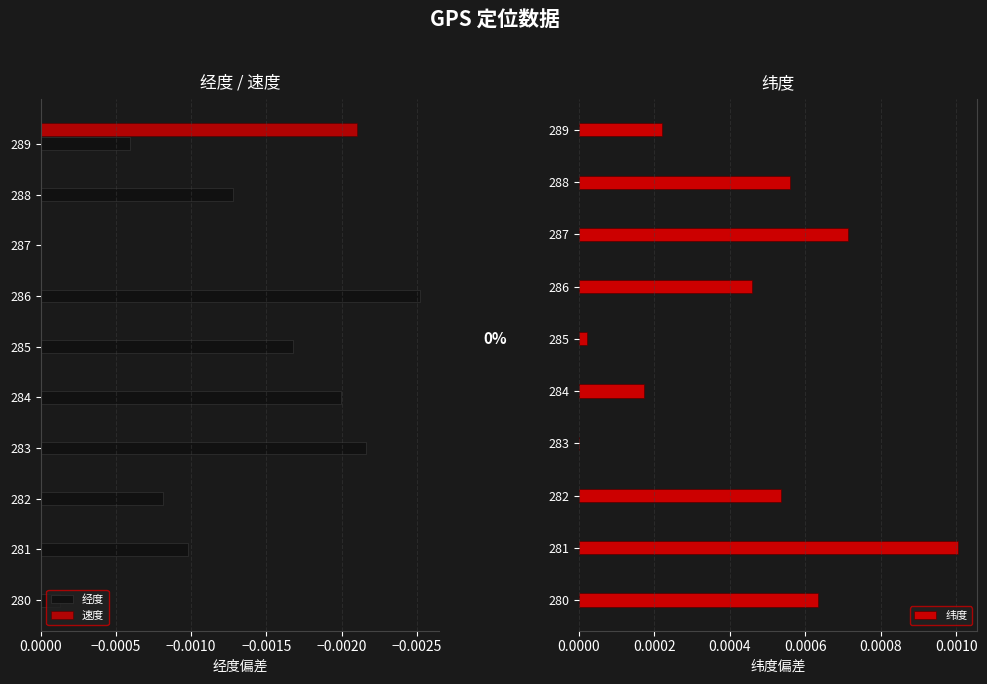

The value of 经度 at 287 is 0.0. True or false?

True